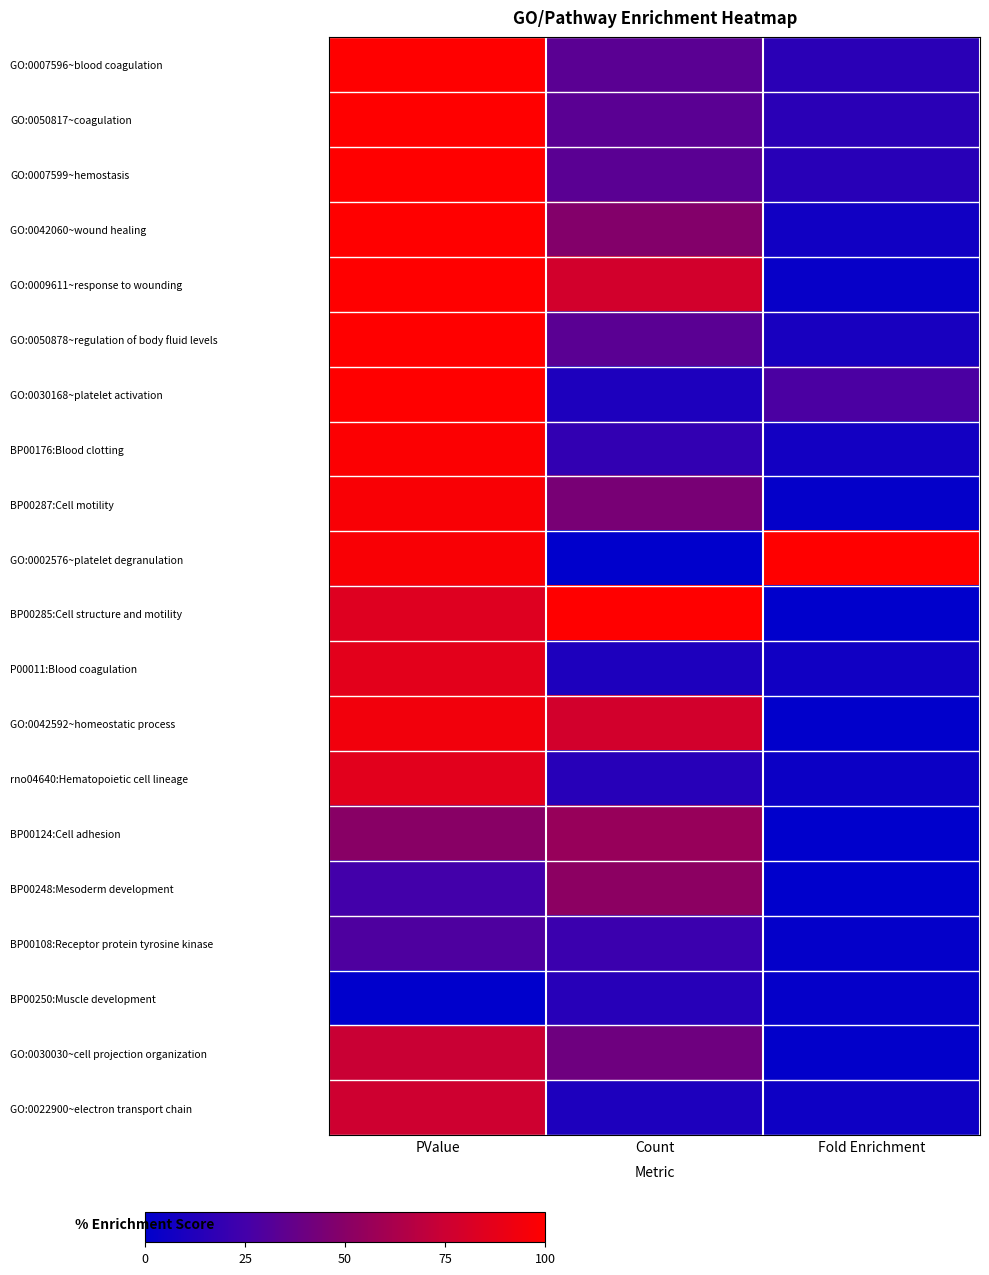

Which series has the largest total across all categories?

GO:0002576~platelet degranulation